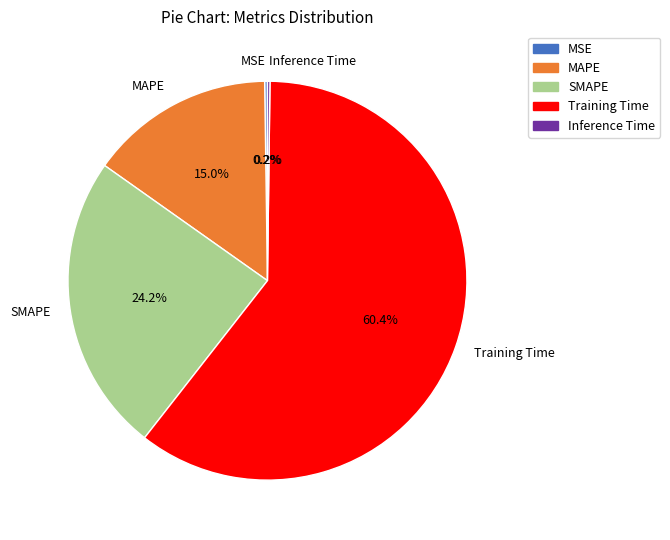

What percentage is NOT represented by SMAPE?

75.8%